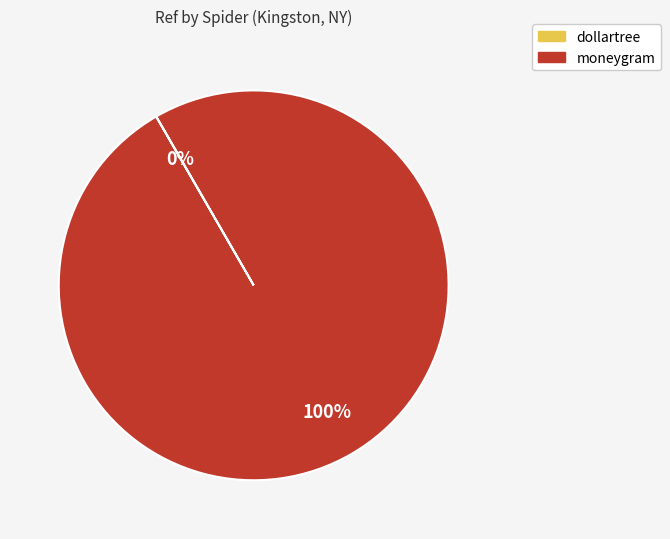

To the nearest percent, what is the difference between the largest and smallest slice percentages?

100%